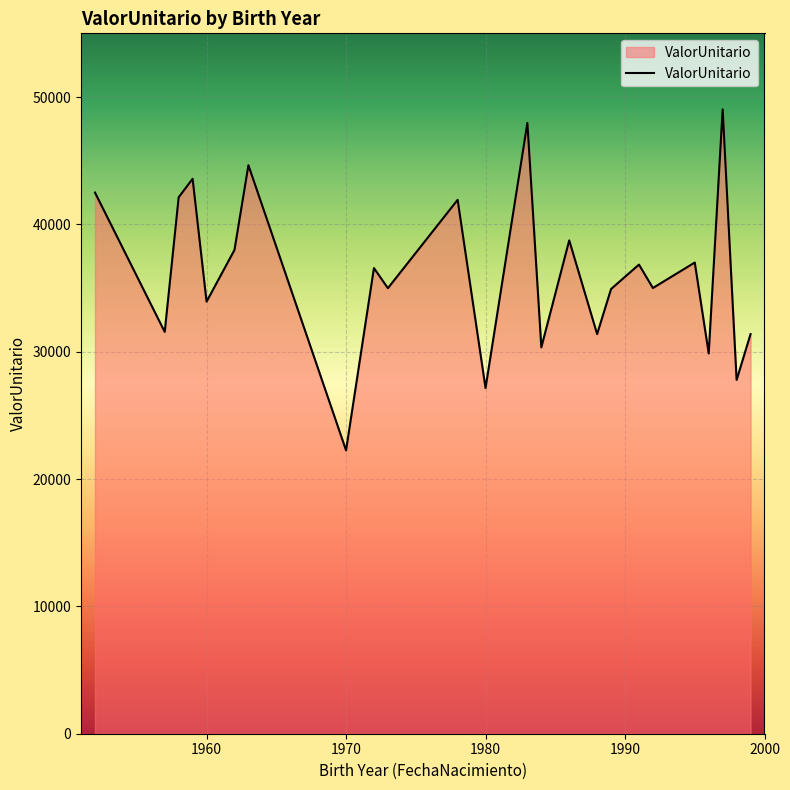

How many lines are shown in the chart?

1